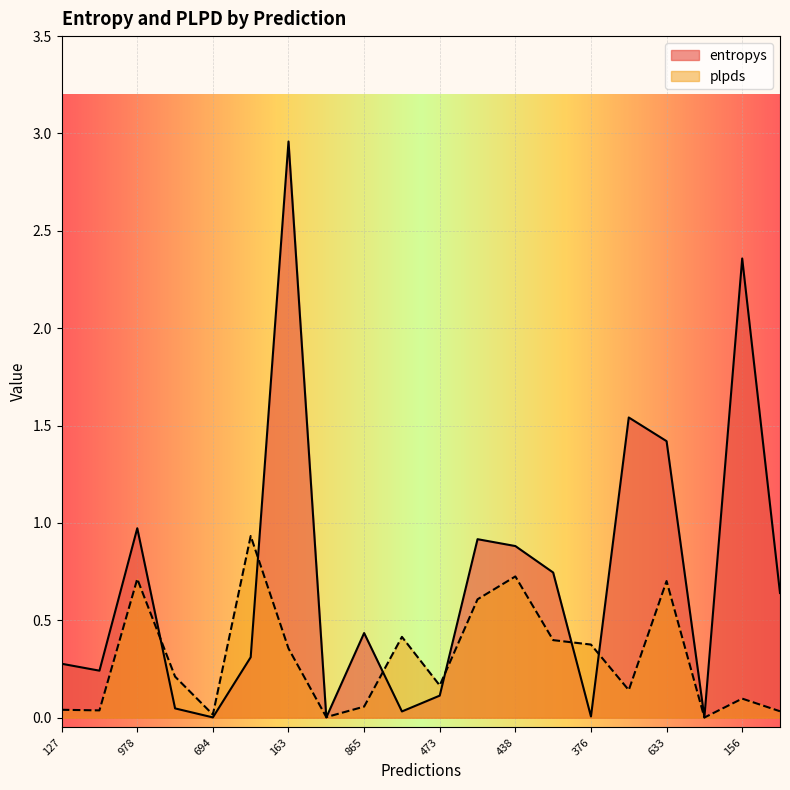

Does the chart display data point markers on the line(s)?

No